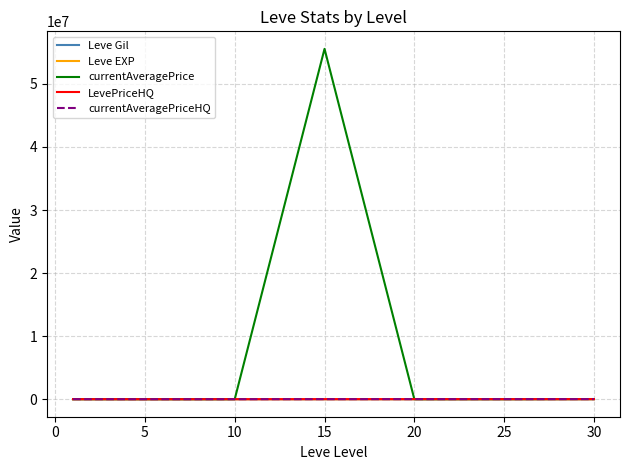

What are all the series names shown in the legend?

Leve Gil, Leve EXP, currentAveragePrice, LevePriceHQ, currentAveragePriceHQ